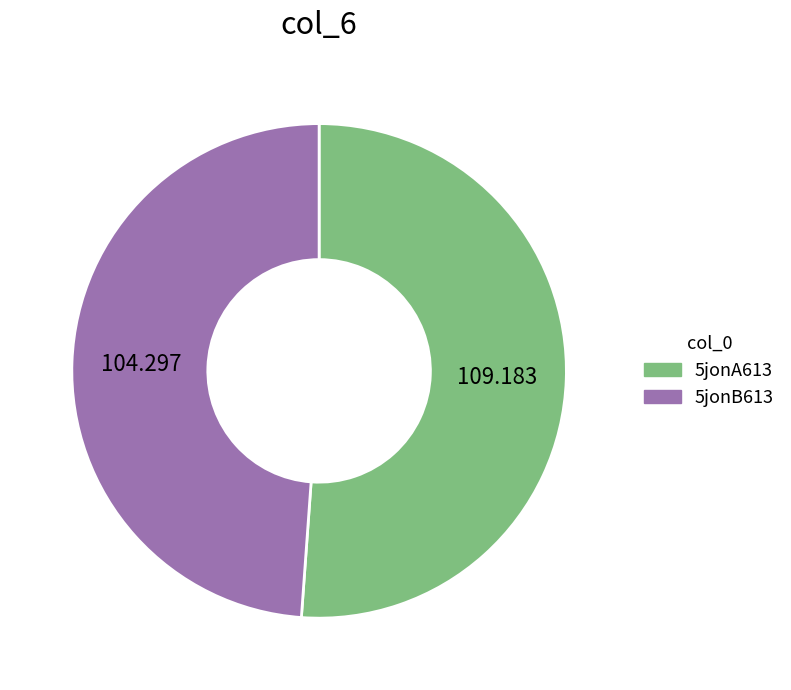

True or false: 5jonA613 accounts for 51% of the total.

True